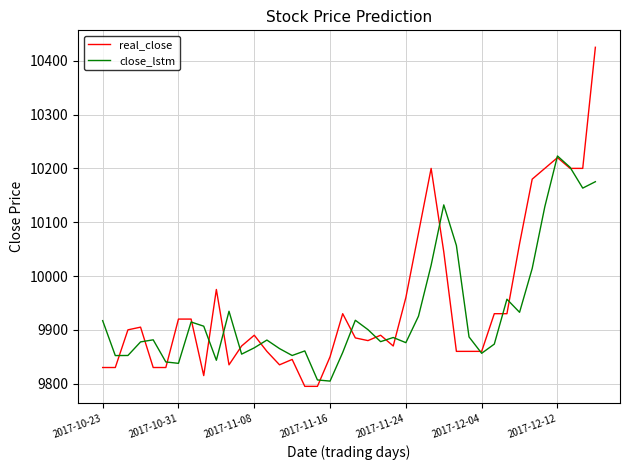

In close_lstm, how many points are higher than both neighbors (excluding endpoints)?

10